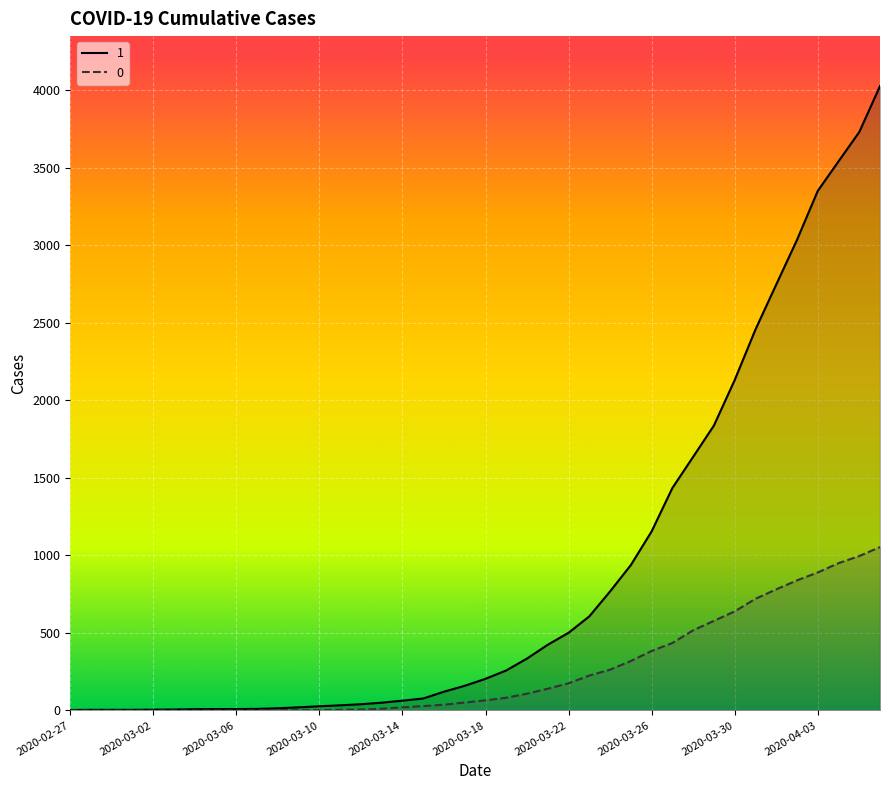

Which label corresponds to the smallest value in the chart?

2020-02-27